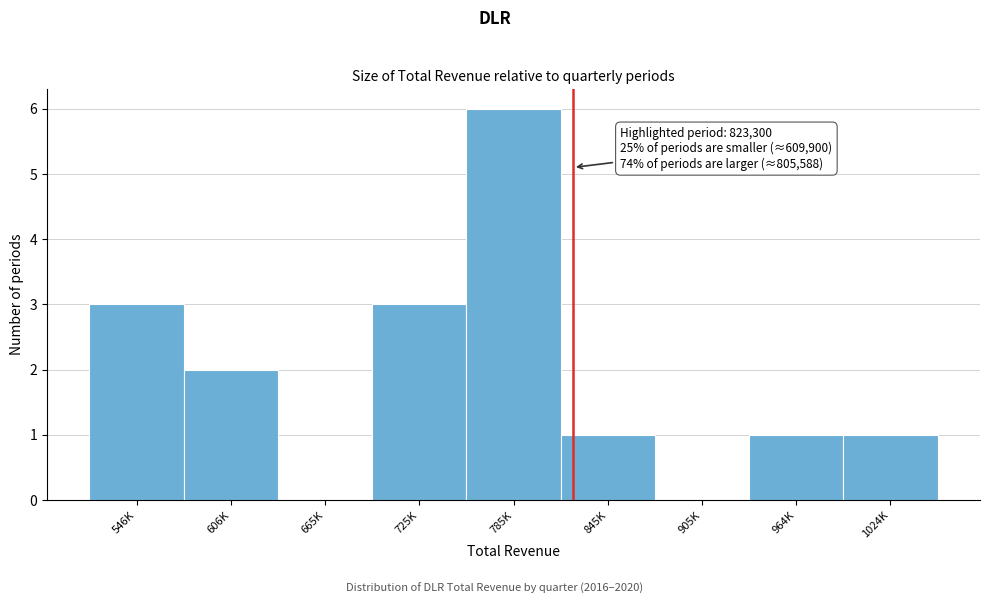

Reading left to right, list all the values displayed in this chart.

546K=3	606K=2	665K=0	725K=3	785K=6	845K=1	905K=0	964K=1	1024K=1